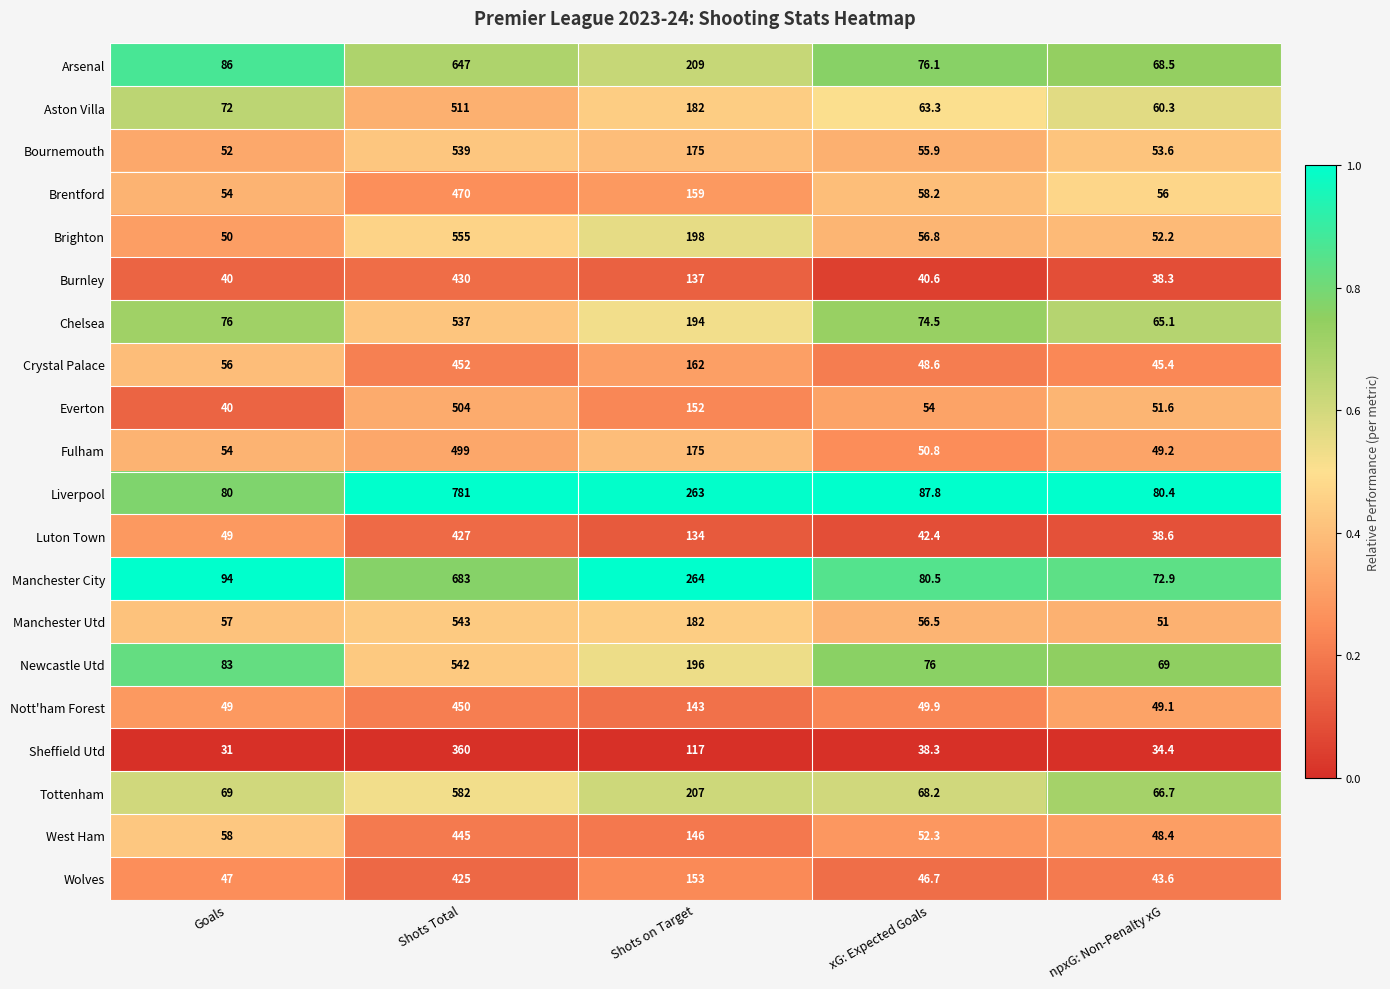

Rank the series by their maximum value, from highest to lowest.

Liverpool, Manchester City, Arsenal, Tottenham, Brighton, Manchester Utd, Newcastle Utd, Bournemouth, Chelsea, Aston Villa, Everton, Fulham, Brentford, Crystal Palace, Nott'ham Forest, West Ham, Burnley, Luton Town, Wolves, Sheffield Utd